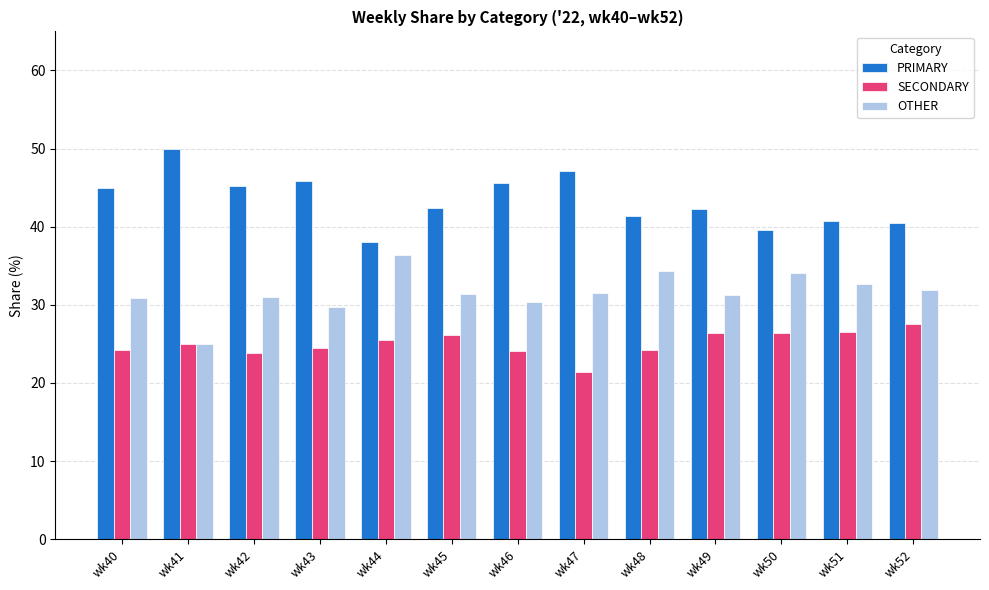

The SECONDARY series shows 17.0 at wk51. True or false?

False